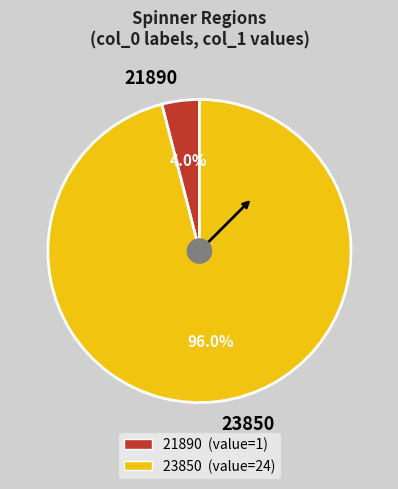

What is the ratio of the value at 23850 to the value at 21890?

24.0